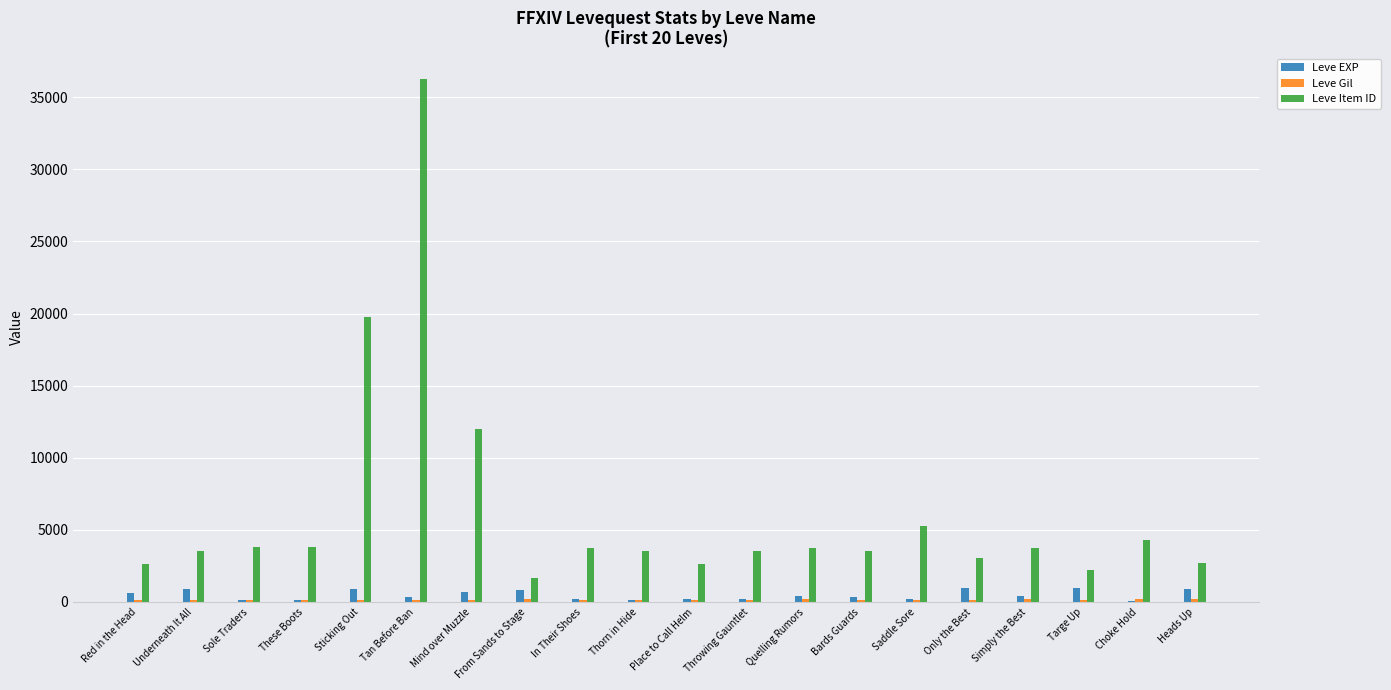

Which series has the largest total across all categories?

Leve Item ID